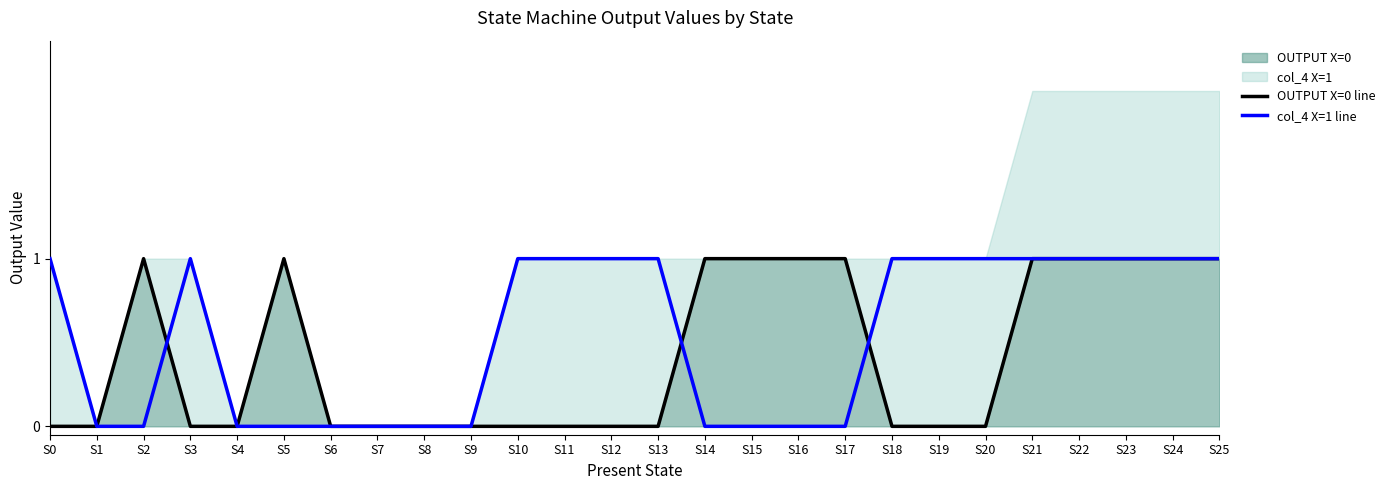

Which series has the largest total across all categories?

col_4 X=1 line